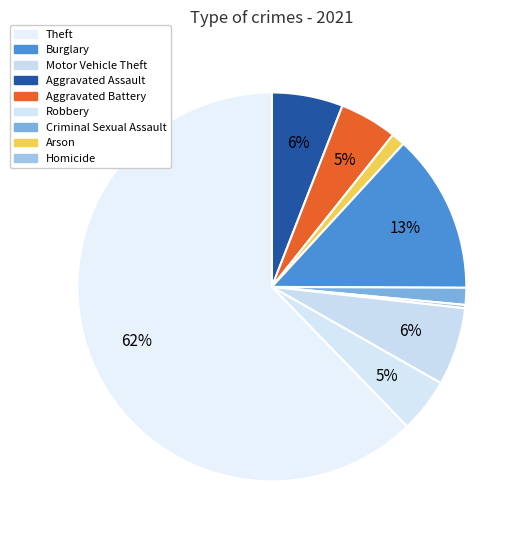

How many slices are in this pie chart?

9